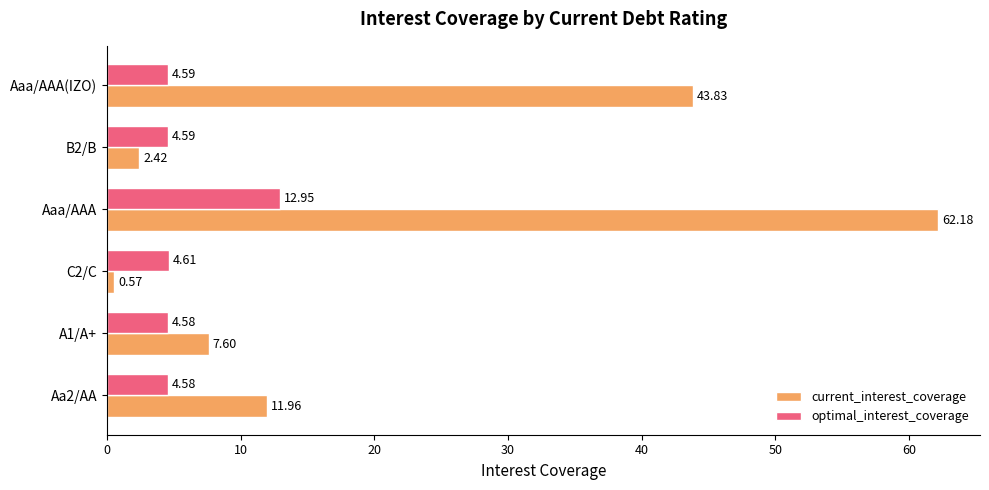

What is the total value across all series at A1/A+?

12.2